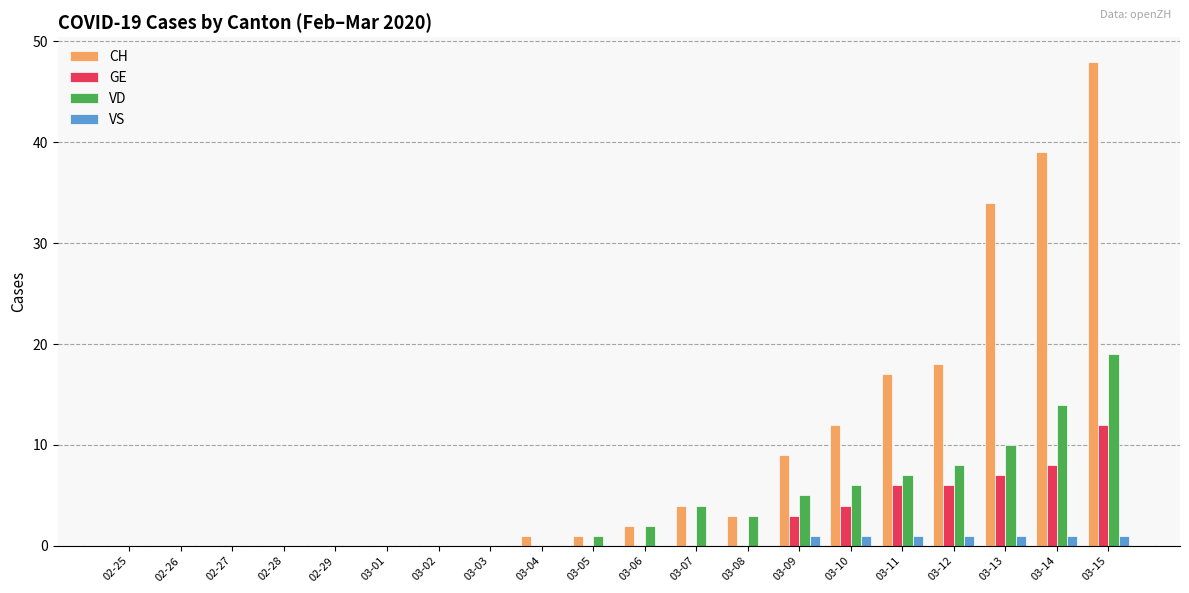

How many categories are shown in the chart?

20